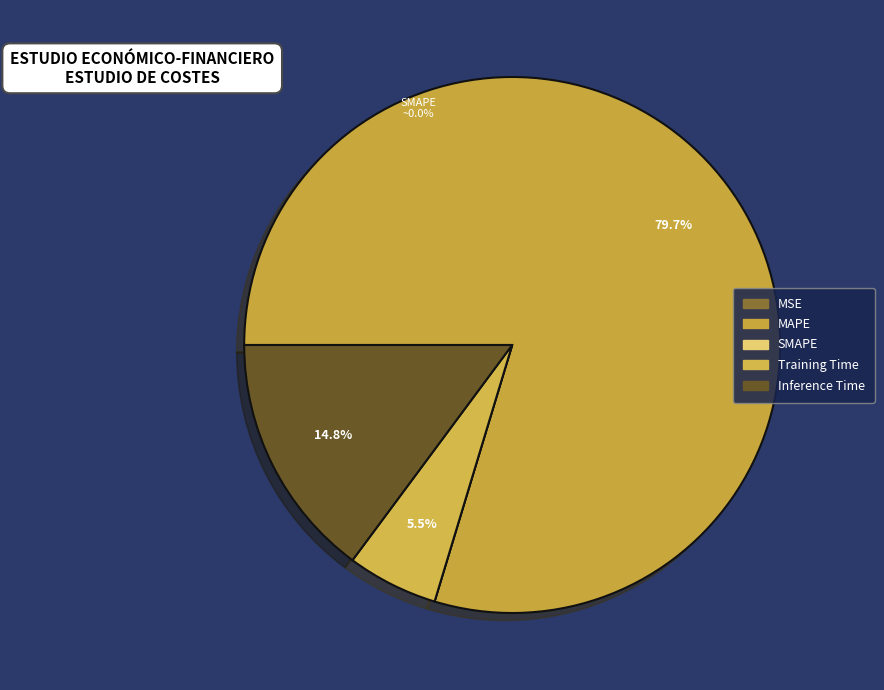

What is the total percentage of MAPE and MSE?

79.7%